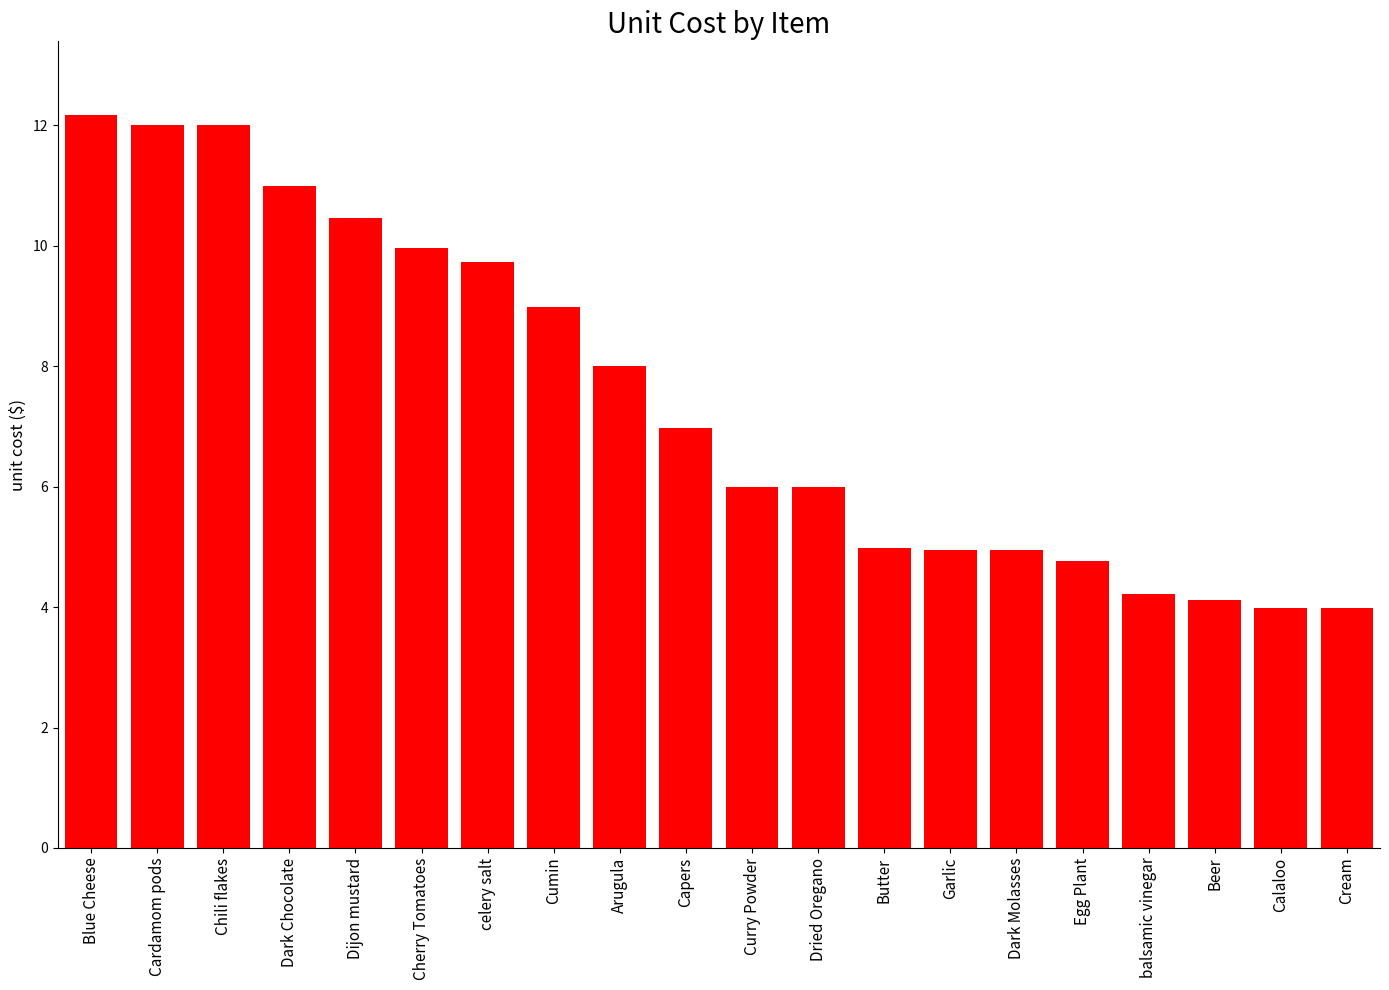

Which category has the highest value across all series?

Blue Cheese